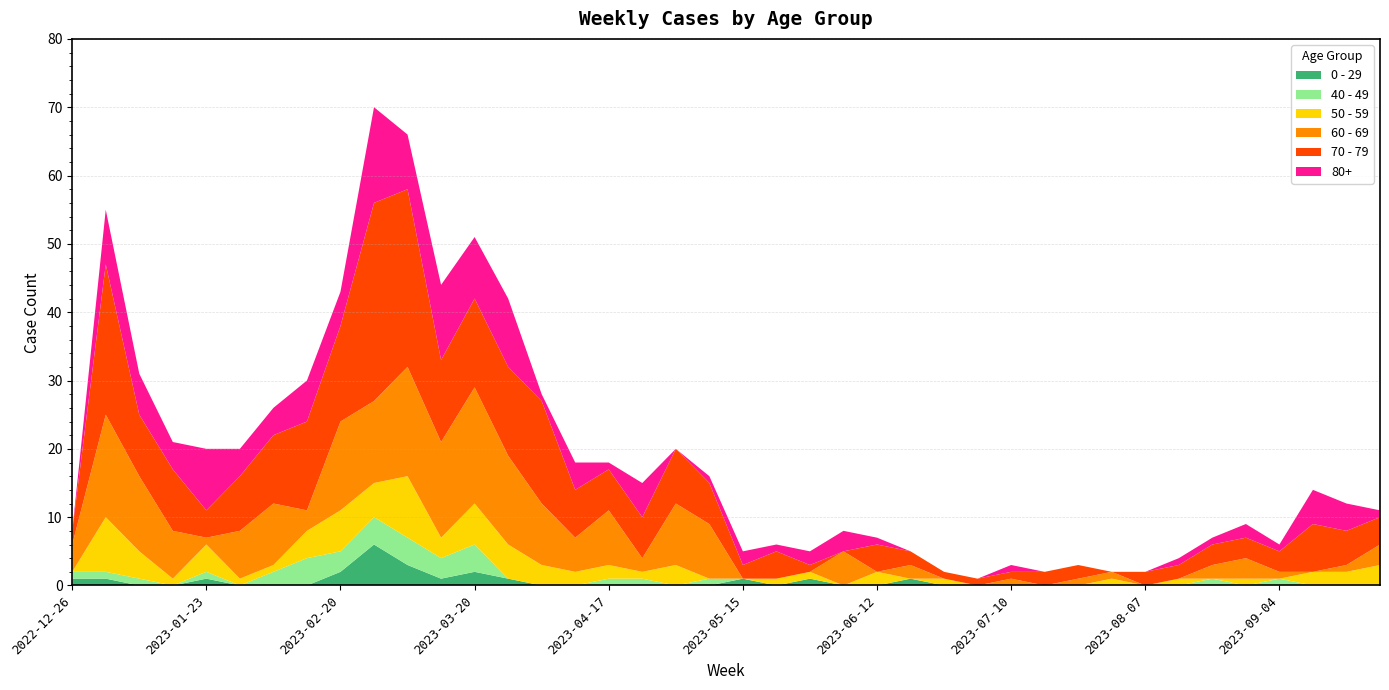

Reading right to left, transcribe all the data shown in this chart.

0 - 29: 0	0	0	0	0	0	0	0	0	0	0	0	0	0	1	0	0	1	0	1	0	0	0	0	0	0	1	2	1	3	6	2	0	0	0	1	0	0	1	1
40 - 49: 0	0	0	1	0	1	0	0	0	0	0	0	0	0	0	0	0	0	0	0	1	0	1	1	0	0	0	4	3	4	4	3	4	2	0	1	0	1	1	1
50 - 59: 3	2	2	0	1	0	1	0	1	0	0	0	0	1	0	2	0	1	1	0	0	3	1	2	2	3	5	6	3	9	5	6	4	1	1	4	1	4	8	0
60 - 69: 3	1	0	1	3	2	0	0	1	1	0	1	0	0	2	0	5	0	0	0	8	9	2	8	5	9	13	17	14	16	12	13	3	9	7	1	7	11	15	4
70 - 79: 4	5	7	3	3	3	2	2	0	2	2	1	1	1	2	4	0	1	4	2	6	8	6	6	7	15	13	13	12	26	29	14	13	10	8	4	9	9	22	2
80+: 1	4	5	1	2	1	1	0	0	0	0	1	0	0	0	1	3	2	1	2	1	0	5	1	4	1	10	9	11	8	14	5	6	4	4	9	4	6	8	0